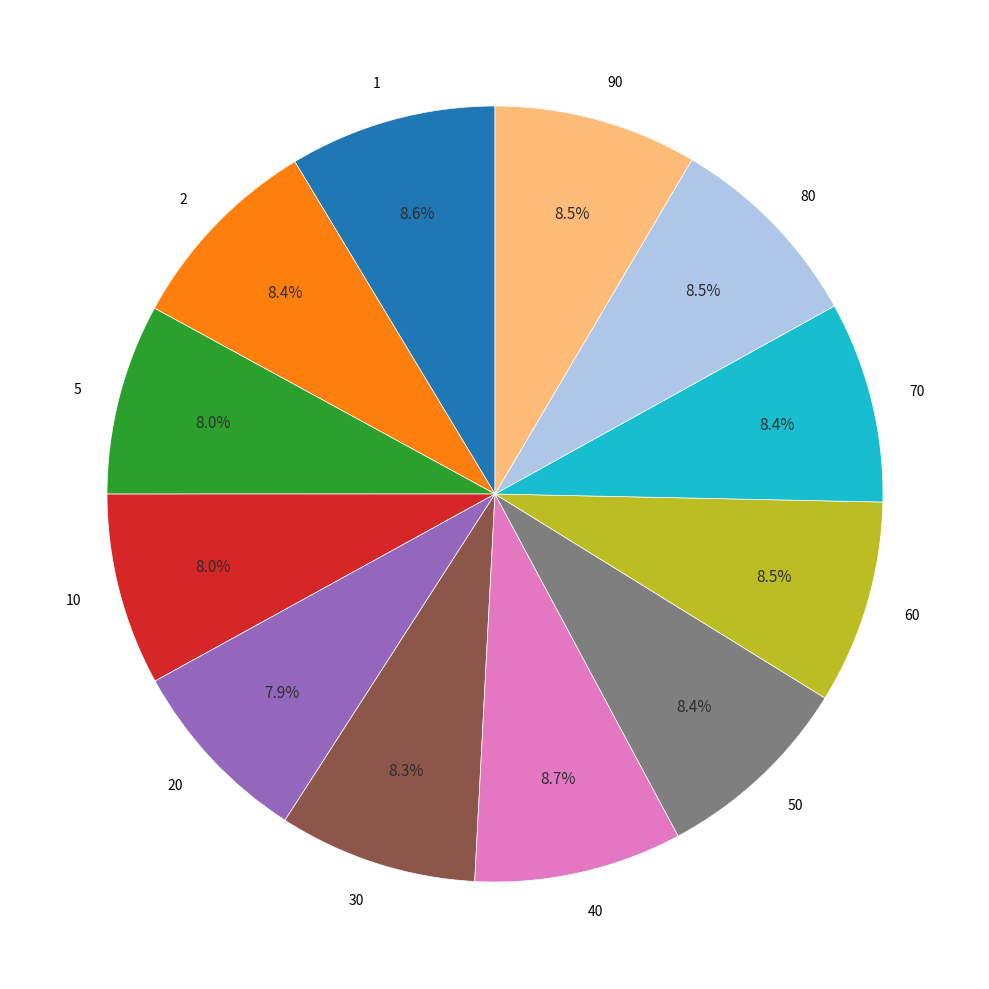

The 2 slice represents 8% of the pie. True or false?

True